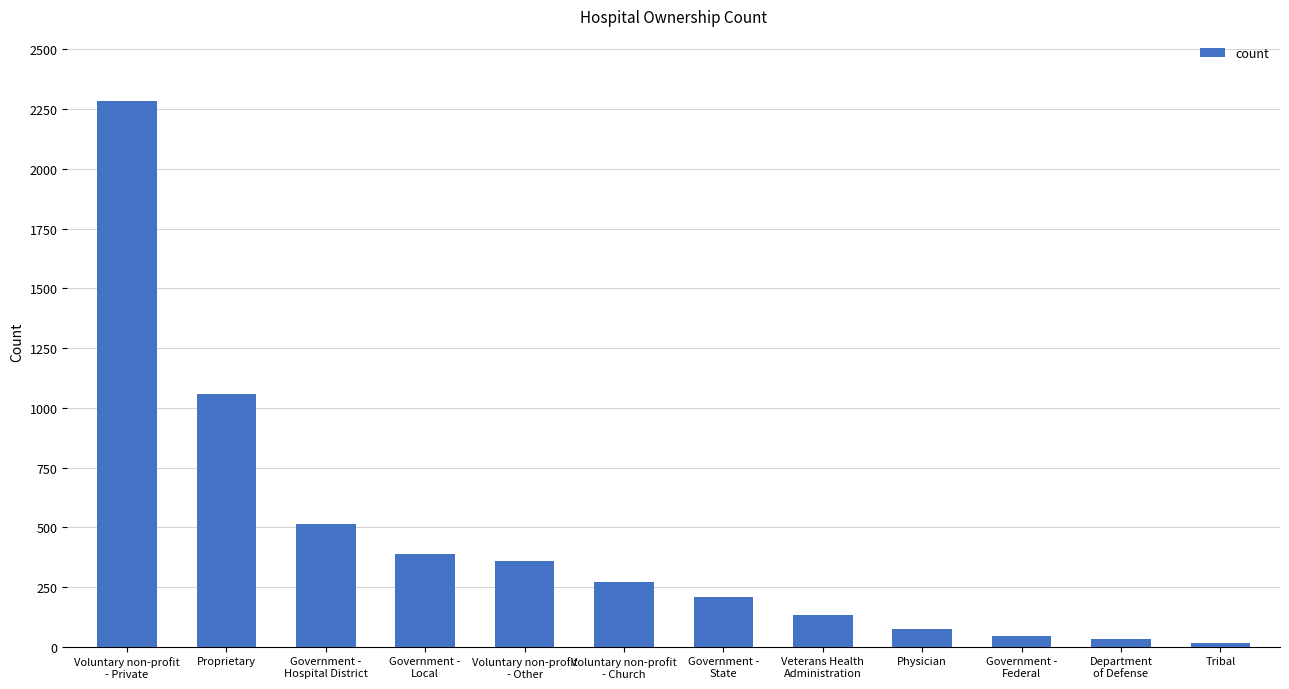

What is the maximum value shown in the chart?

2283